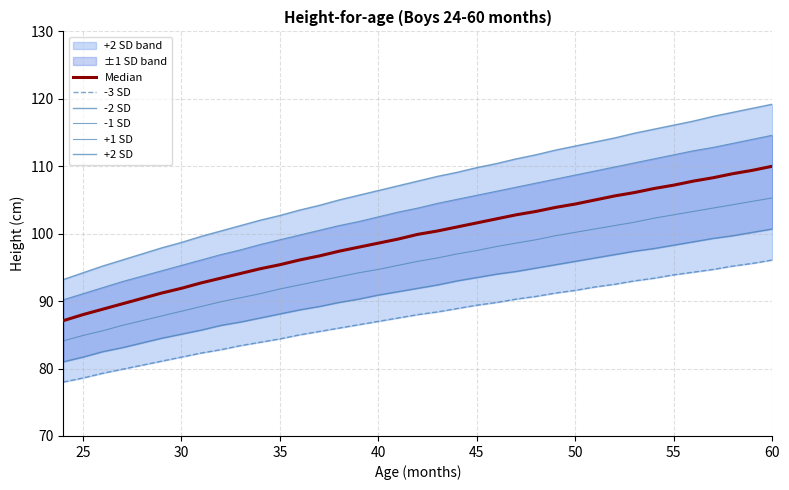

True or false: -3 SD and +2 SD intersect in this chart.

False